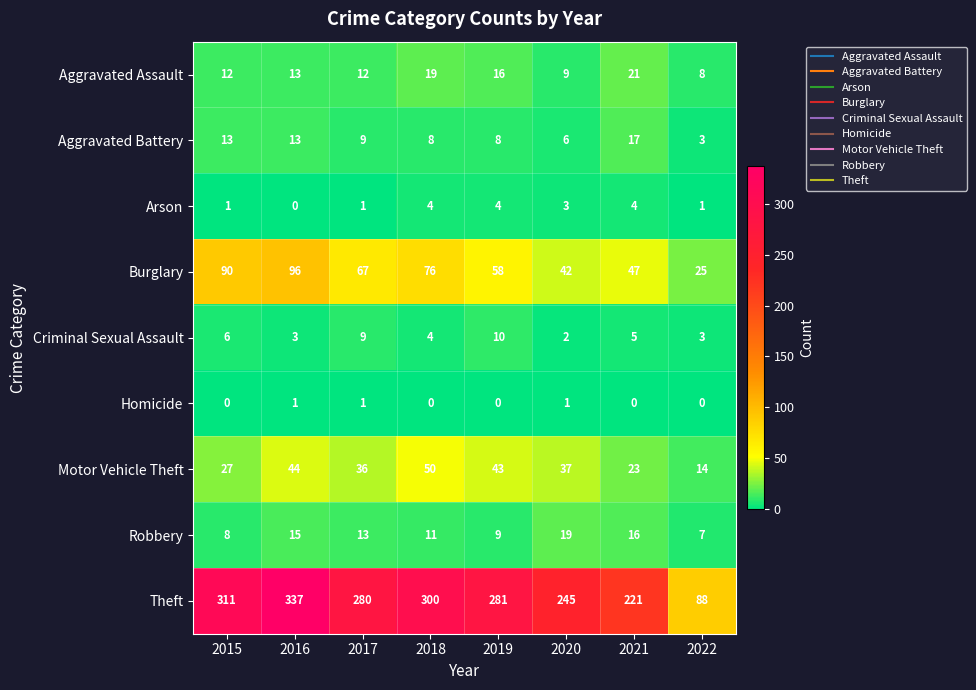

What is the total value across all series at 2019?

429